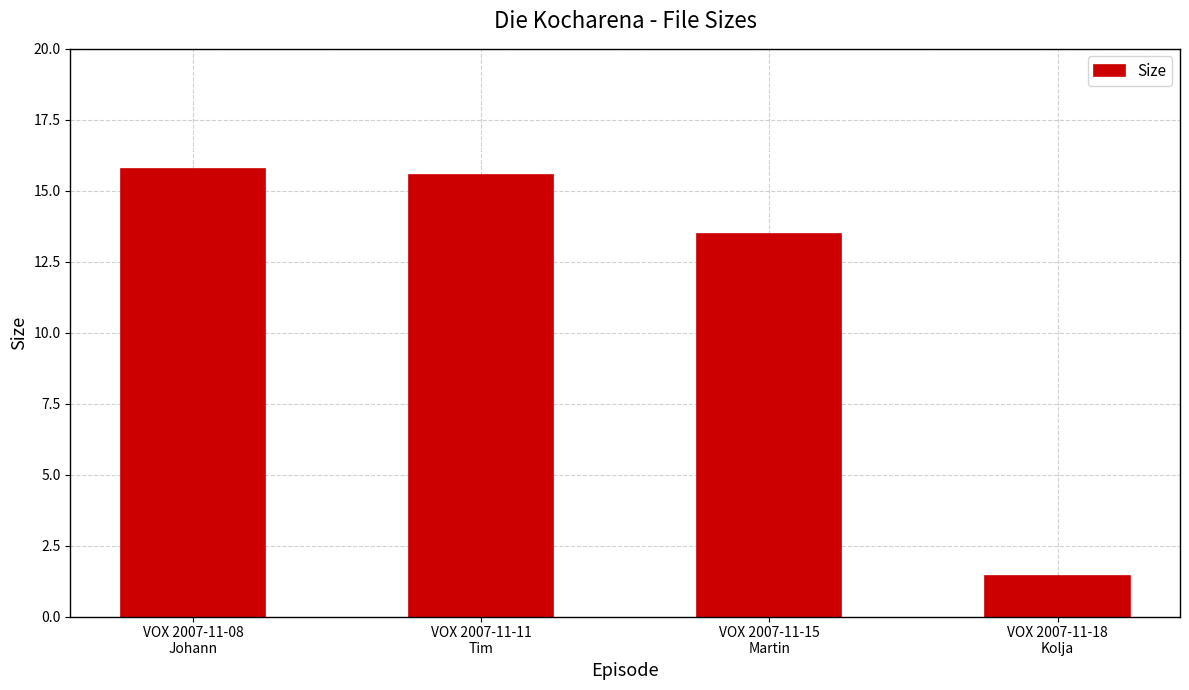

Where does the data first go above 15?

VOX 2007-11-08
Johann